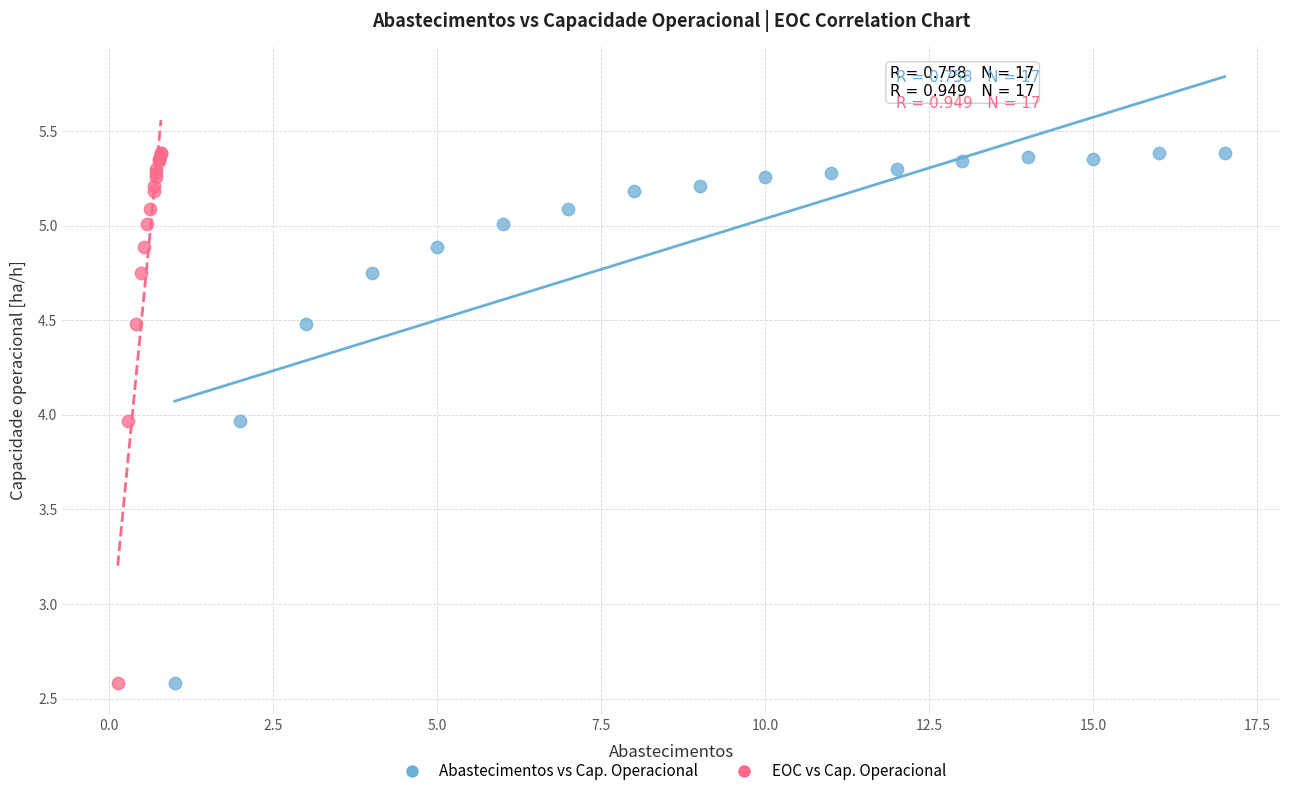

What are all the series names shown in the legend?

Abastecimentos vs Cap. Operacional, EOC vs Cap. Operacional